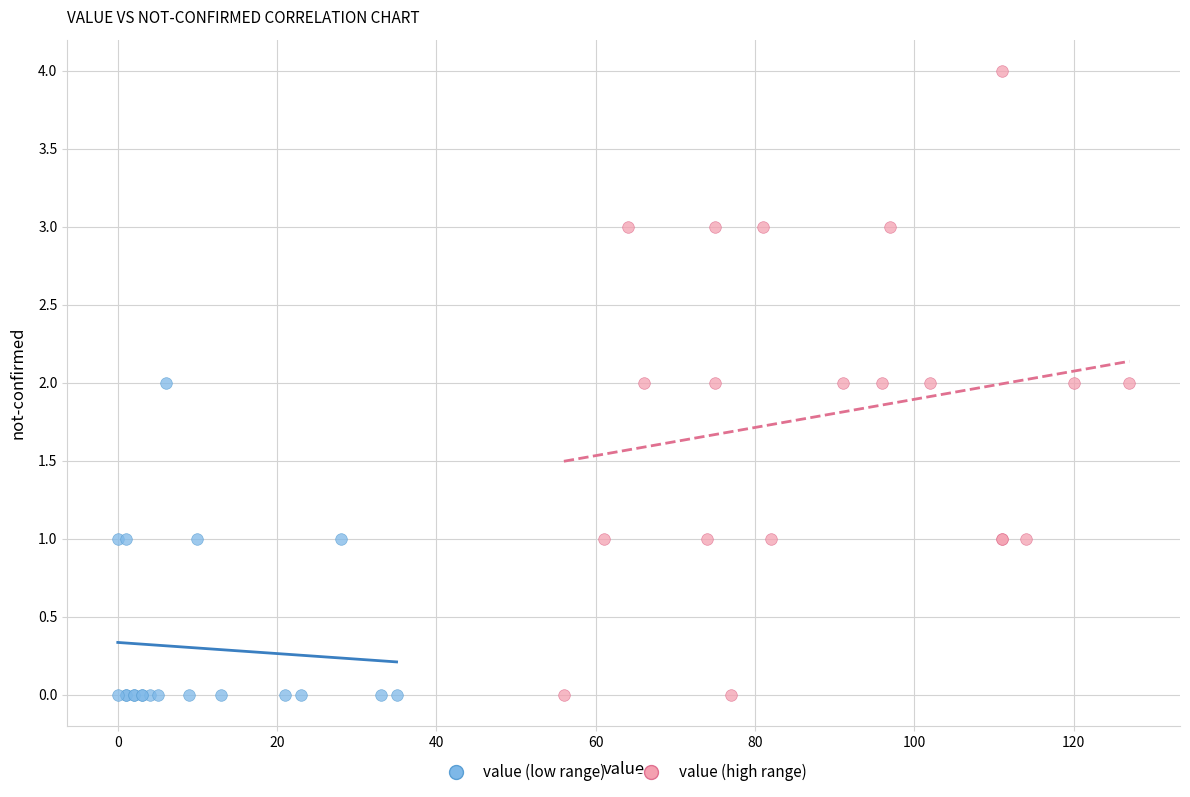

Which series reaches the maximum Y coordinate?

value (high range)